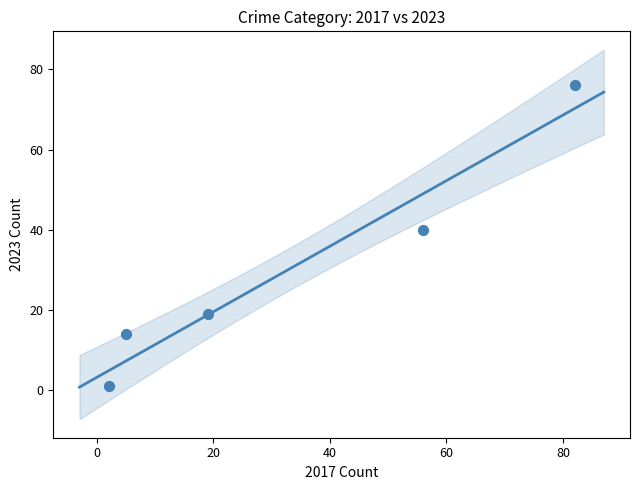

What Y value in the scatter plot is closest to 38?

40